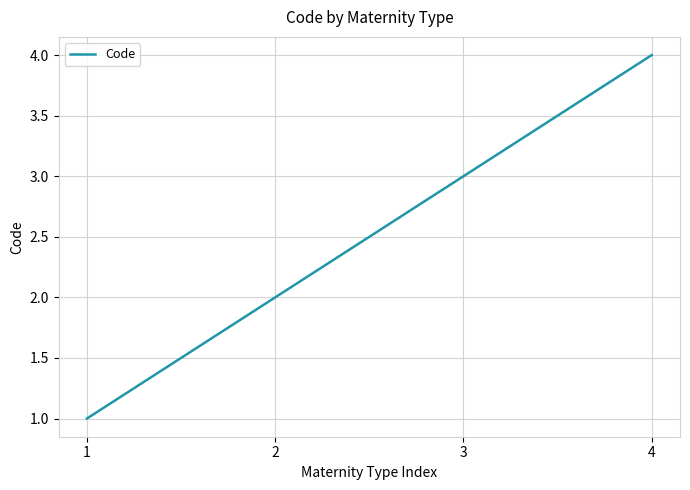

What is the change in value from 1 to 3?

+2